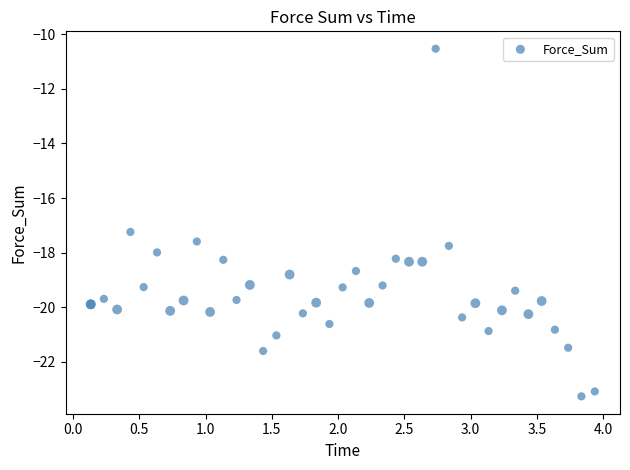

What Y value in the scatter plot is closest to -16?

-17.2